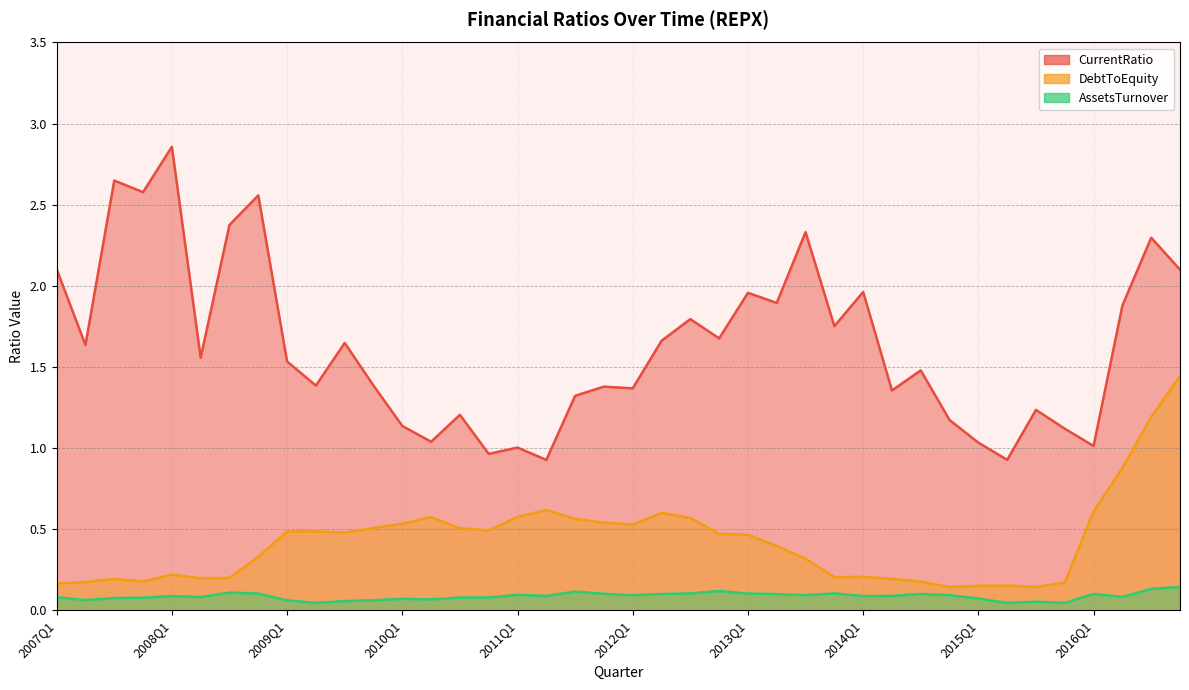

True or false: AssetsTurnover has a value of 0.1 at 2011Q1.

False